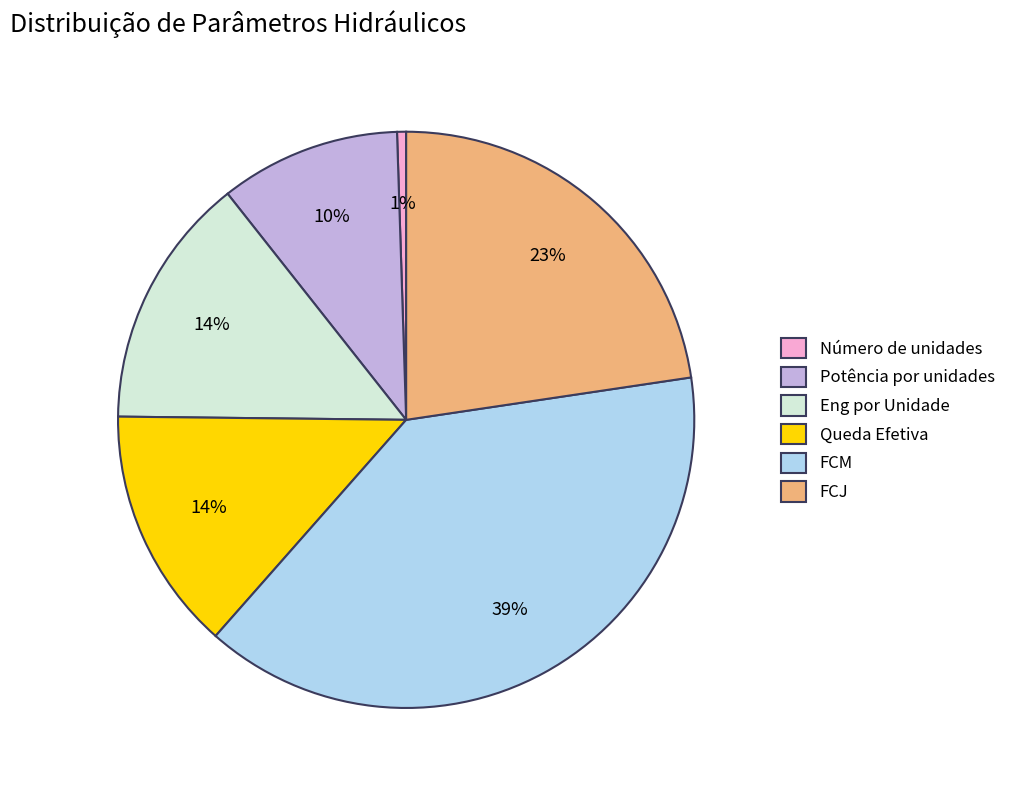

Between FCM and Número de unidades, which is larger?

FCM